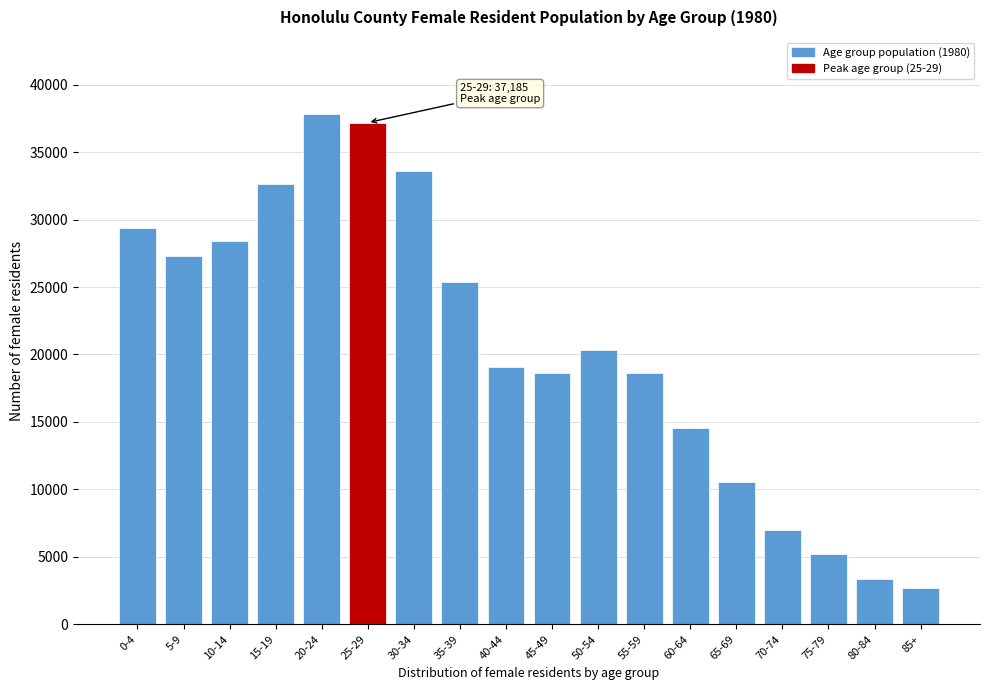

Is it true that the value at 10-14 is 28421.2?

True